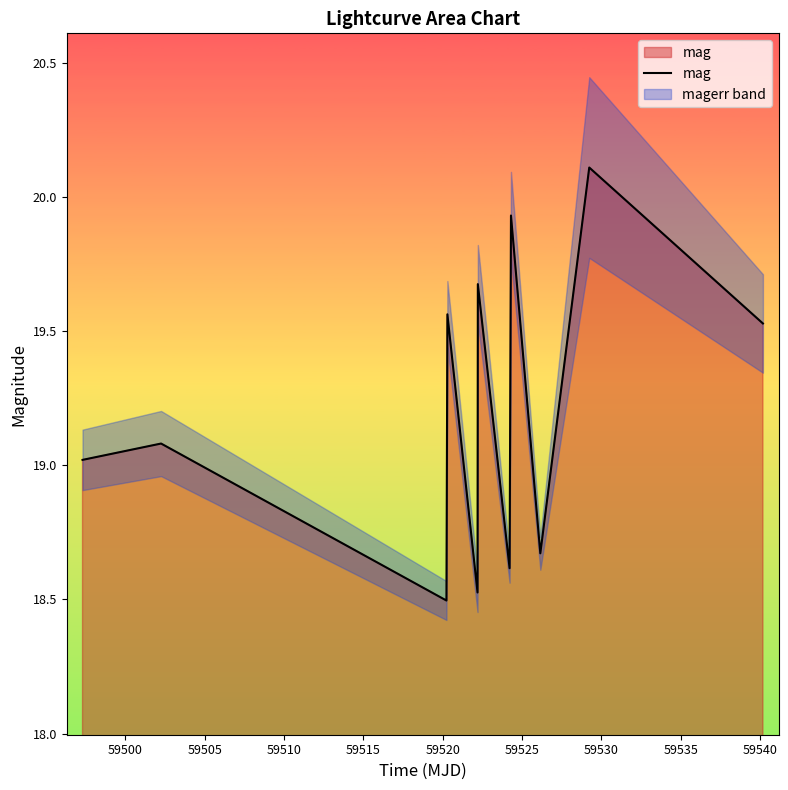

Reading right to left, what are all the values shown in this chart?

19.5	20.1	18.7	19.9	18.6	19.7	18.5	19.6	18.5	19.1	19.0